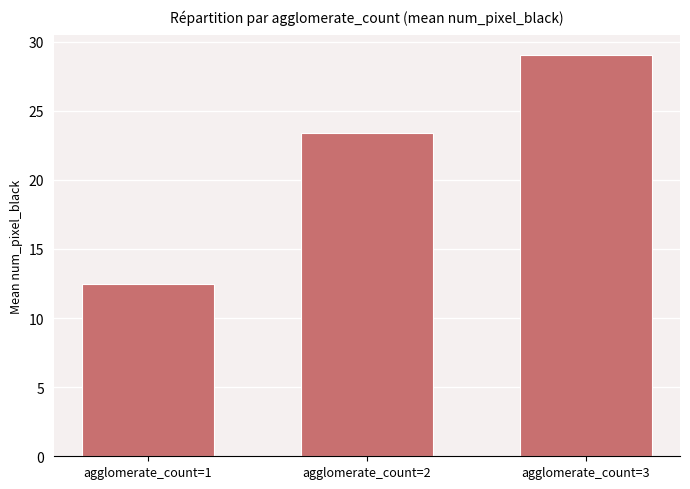

What is the change in value from agglomerate_count=1 to agglomerate_count=2?

+11.0